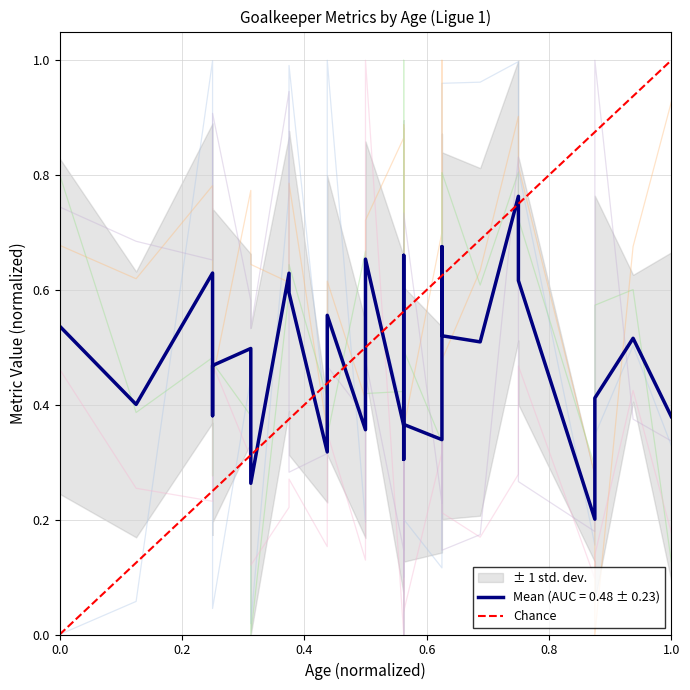

What is the difference between the maximum and minimum values?

1